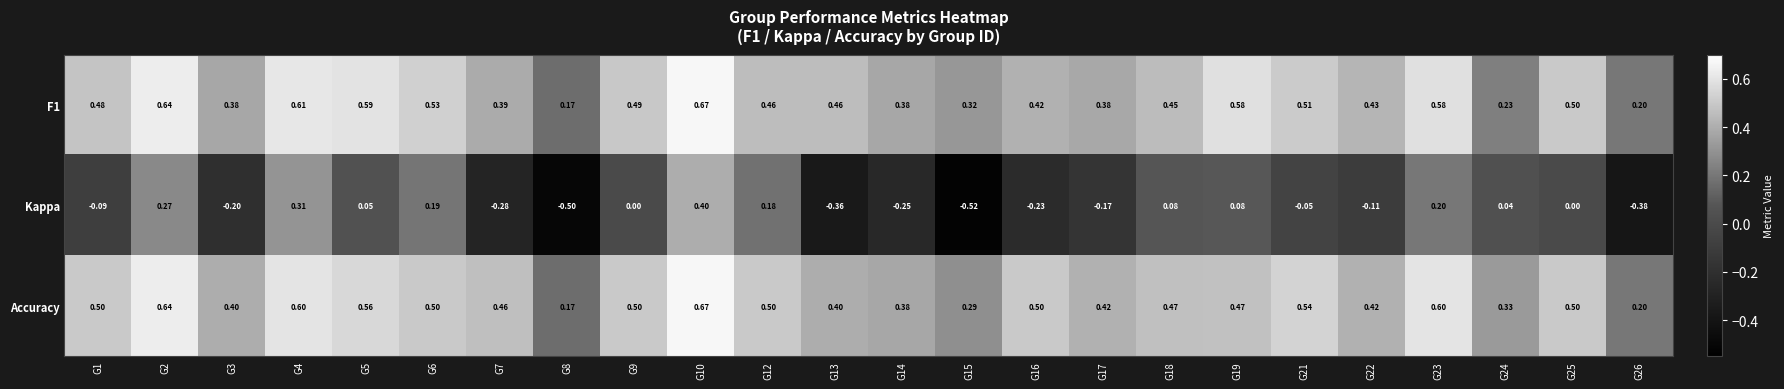

At which category does the chart reach its peak across all series?

G10